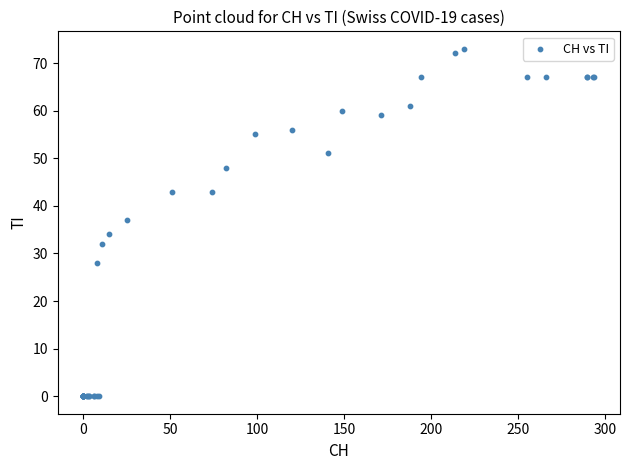

What Y value in the scatter plot is closest to 36?

37